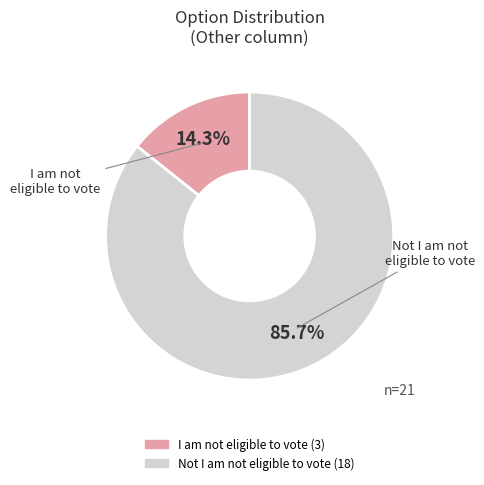

Does I am not eligible to vote account for over 50% of the chart?

No